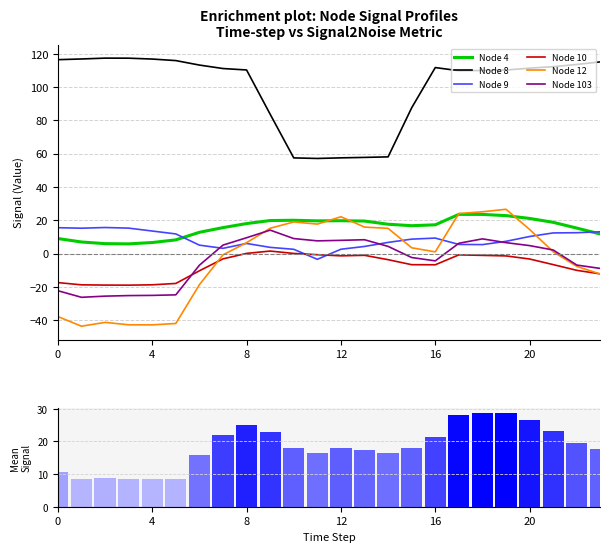

Is it true that Node 9 equals 5.4 at 18?

True